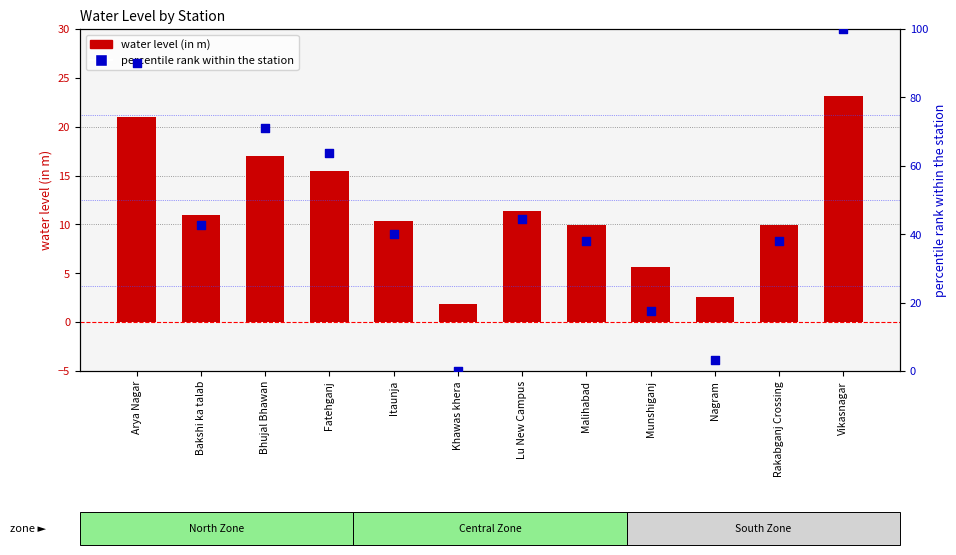

Which series has the largest total across all categories?

percentile rank within the station